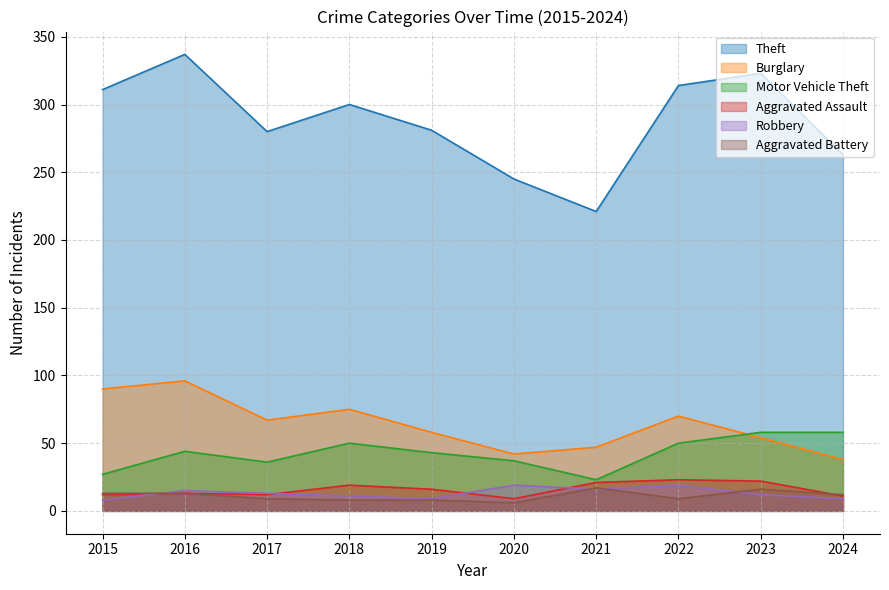

At 2022, list the series in order from smallest to largest.

Aggravated Battery, Robbery, Aggravated Assault, Motor Vehicle Theft, Burglary, Theft